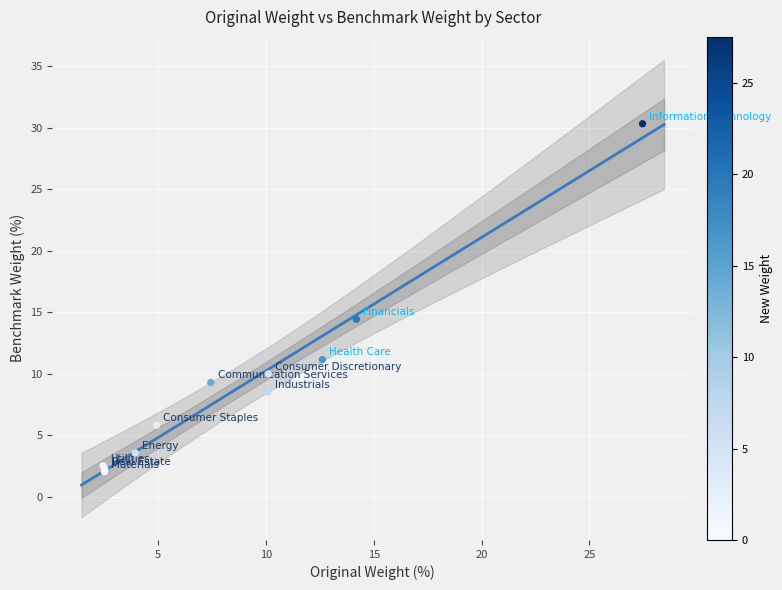

What Y value in the scatter plot is closest to 16?

14.4